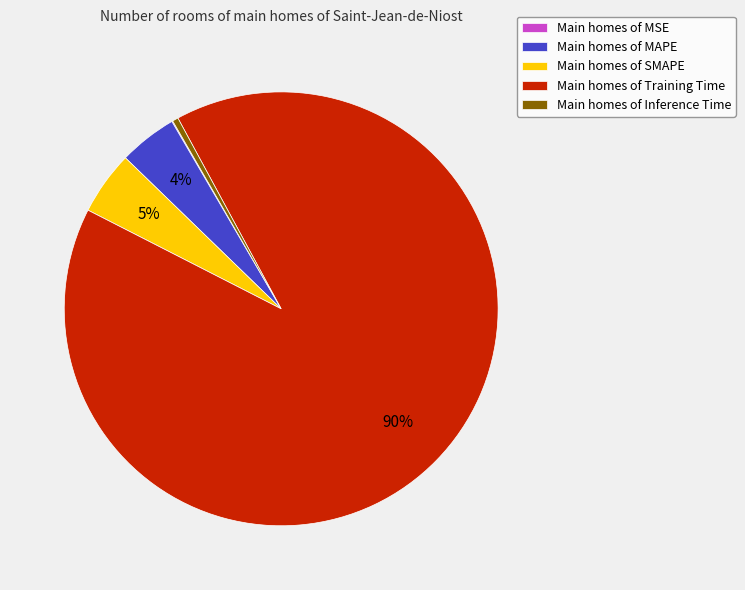

Is it true that Main homes of SMAPE is 13% of the pie?

False